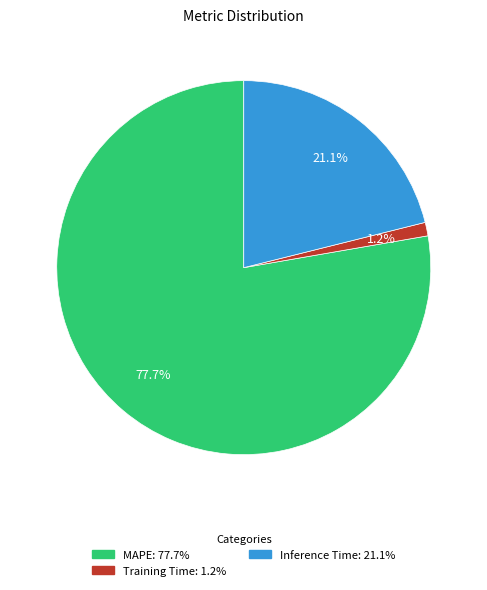

What percentage is the Training Time slice, to the nearest percent?

1%